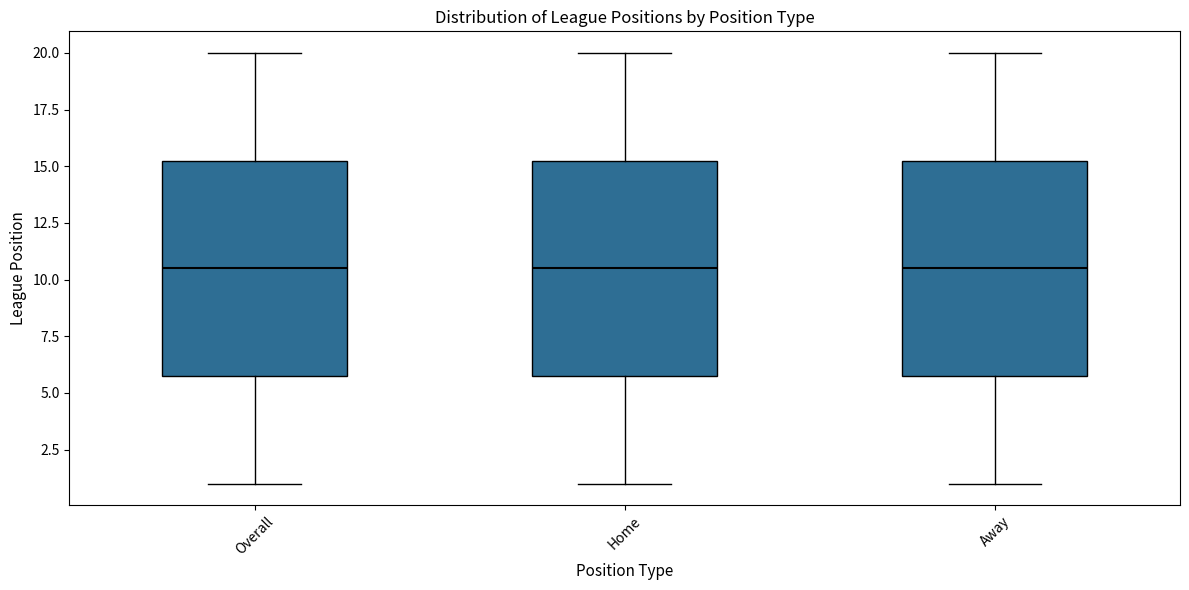

Where does the median line of the box for Away sit on the y-axis? The values are not printed on the chart, so give them approximately, as read against the axis.

10.5